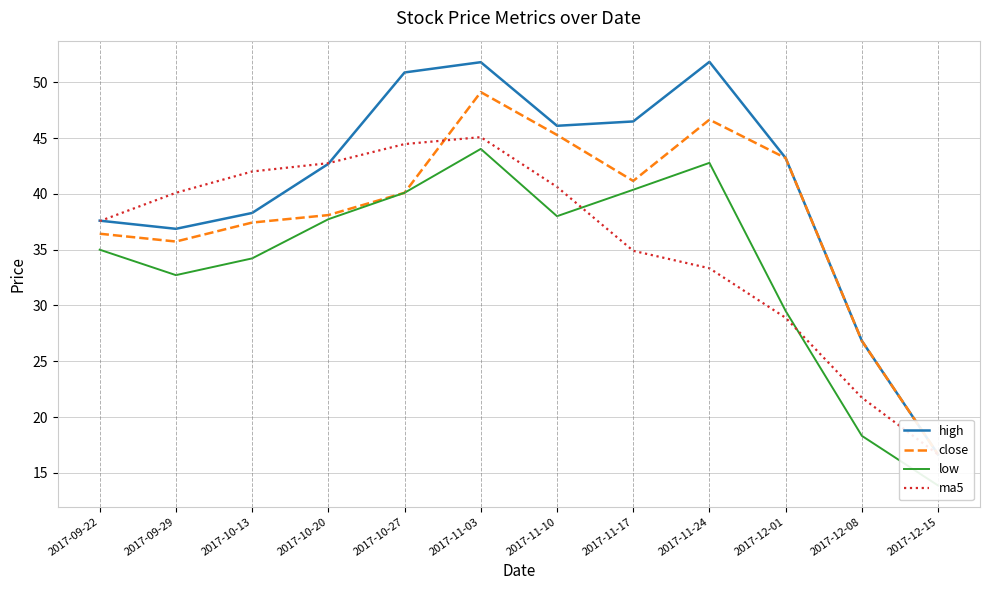

Which series has the largest range (max minus min)?

high